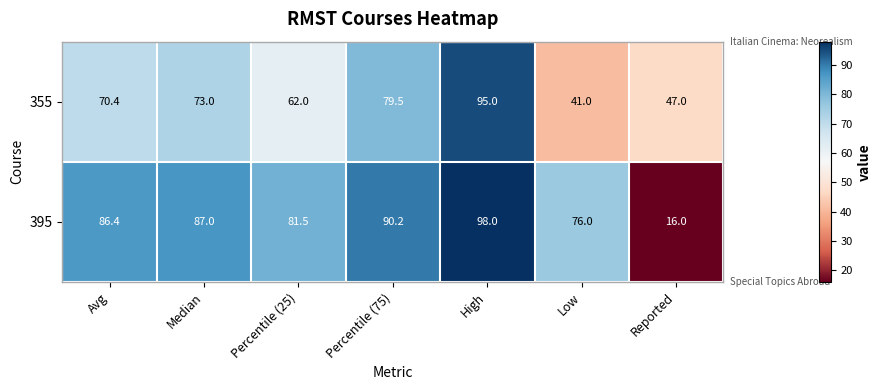

Reading left to right, extract all data points from this chart.

355: 70.4	73.0	62.0	79.5	95.0	41.0	47.0
395: 86.4	87.0	81.5	90.2	98.0	76.0	16.0